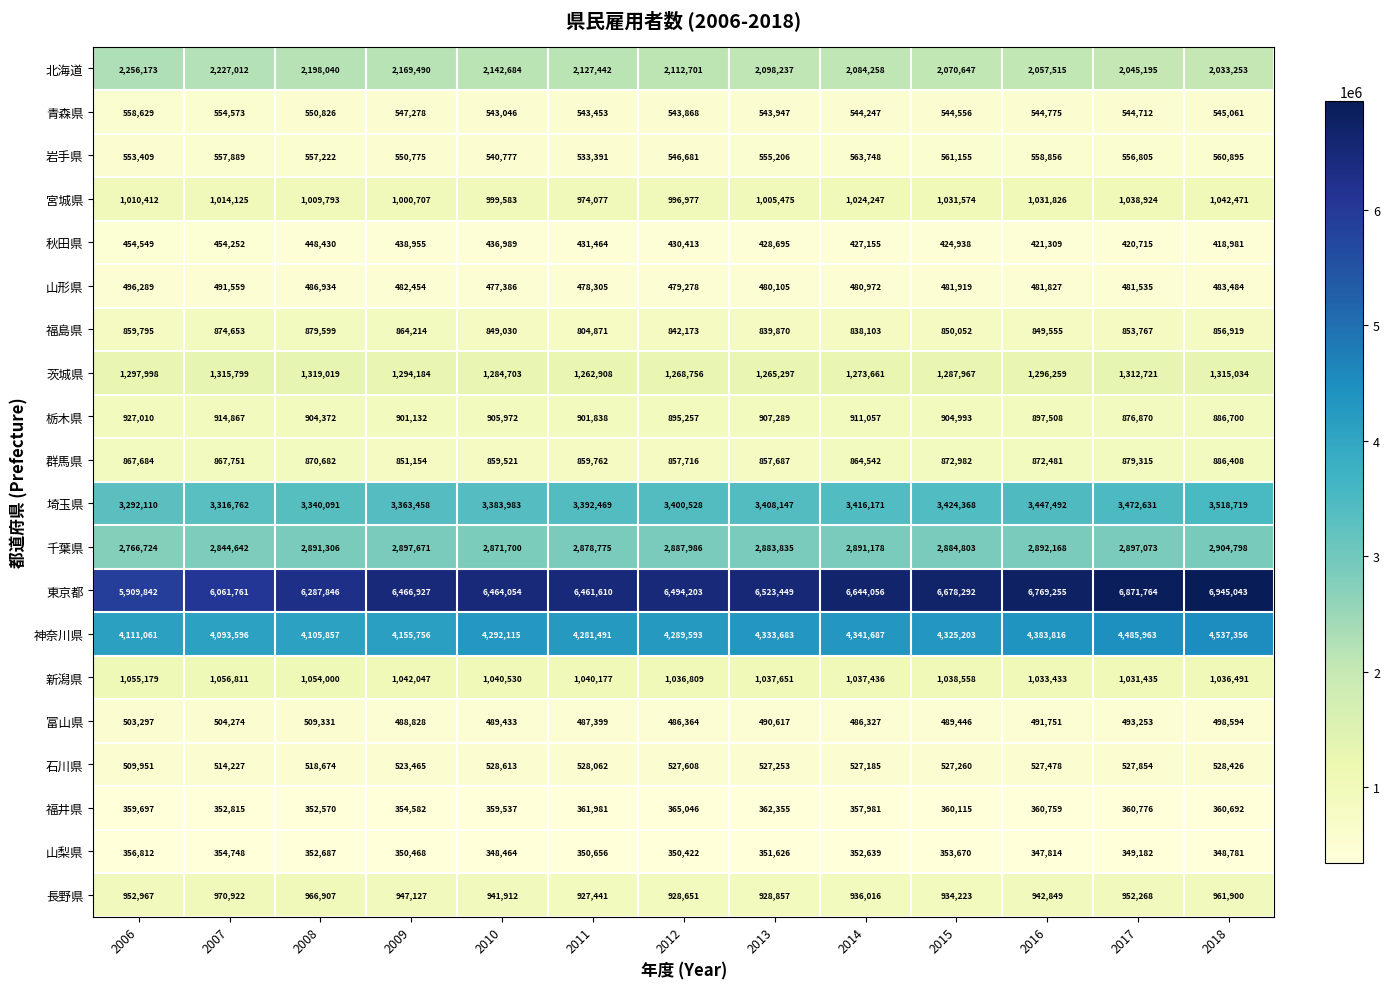

Which category has the highest value across all series?

2018